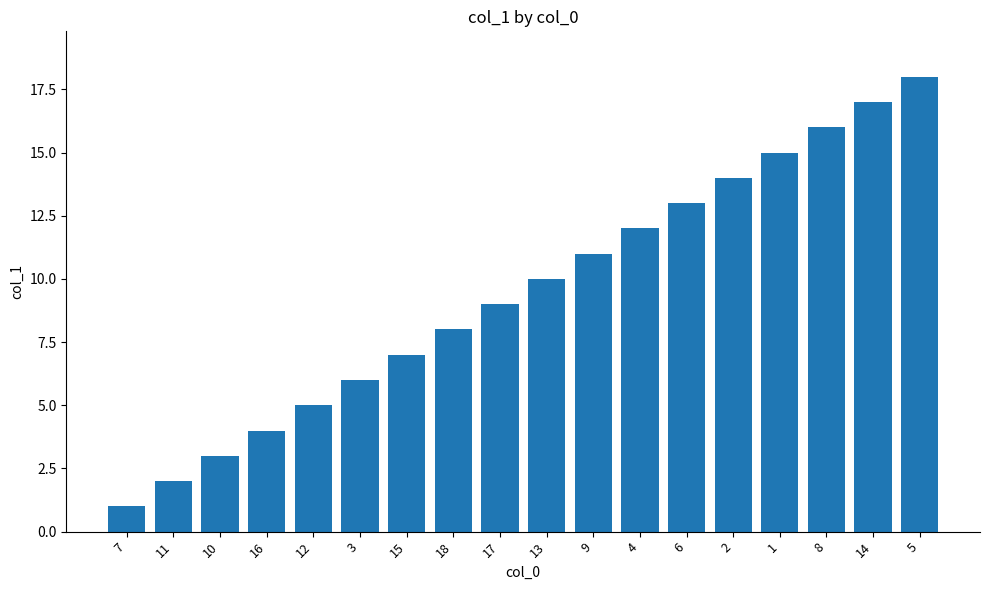

Reading left to right, extract all data points from this chart.

1	2	3	4	5	6	7	8	9	10	11	12	13	14	15	16	17	18